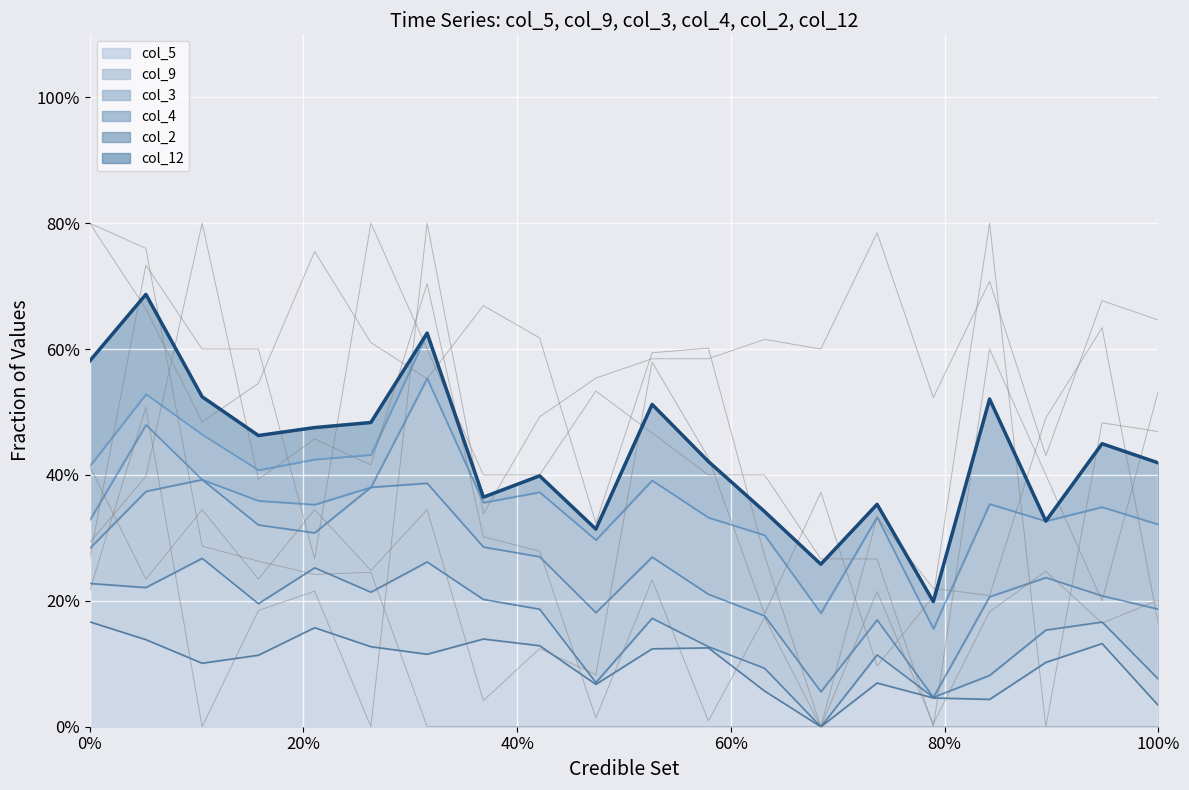

Where is the first local maximum?

20%